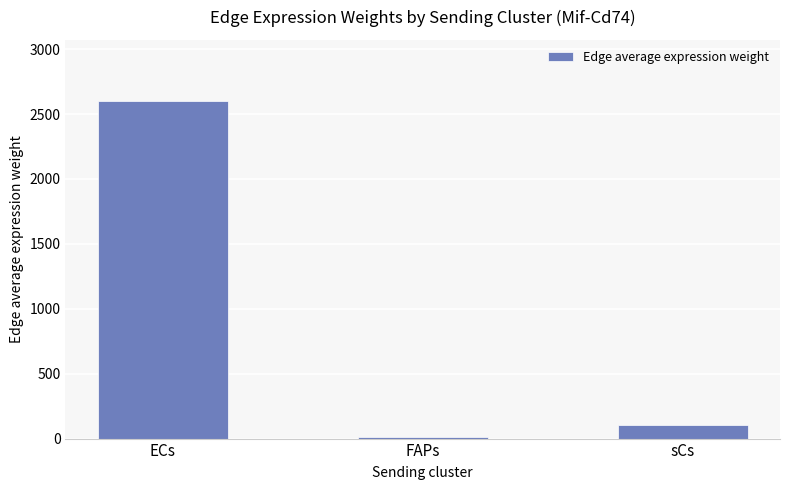

What is the difference between the maximum and second lowest values?

2494.8